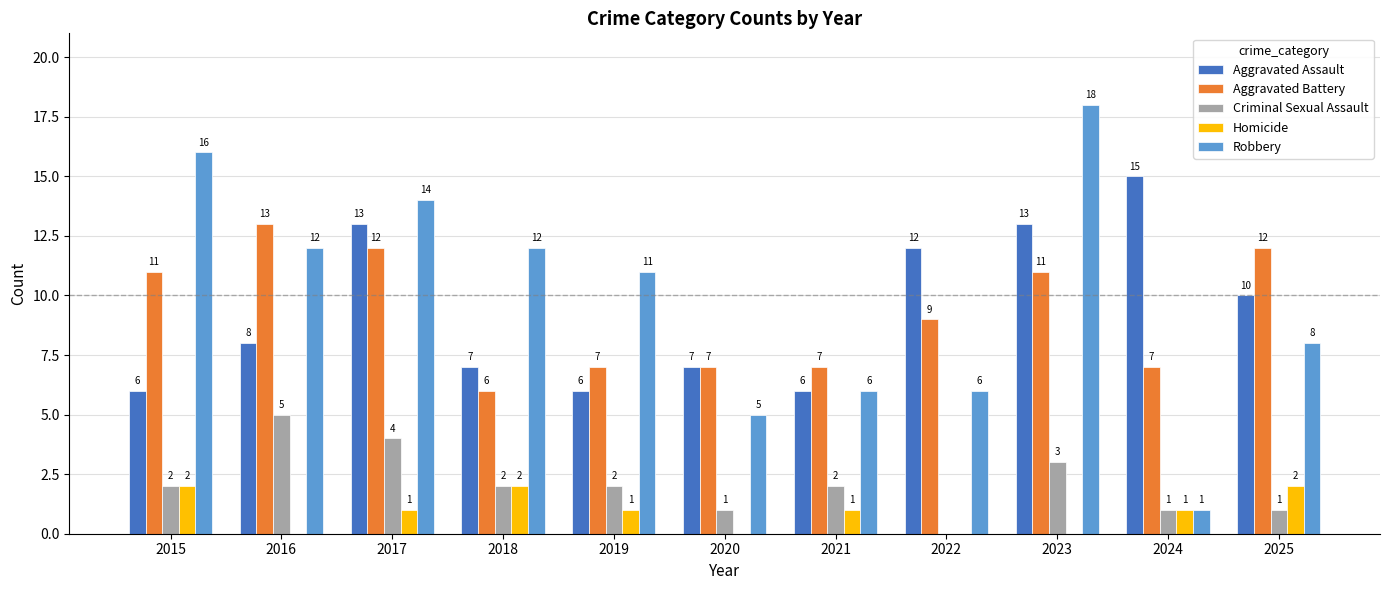

Where does the Homicide series first go above 1?

2015